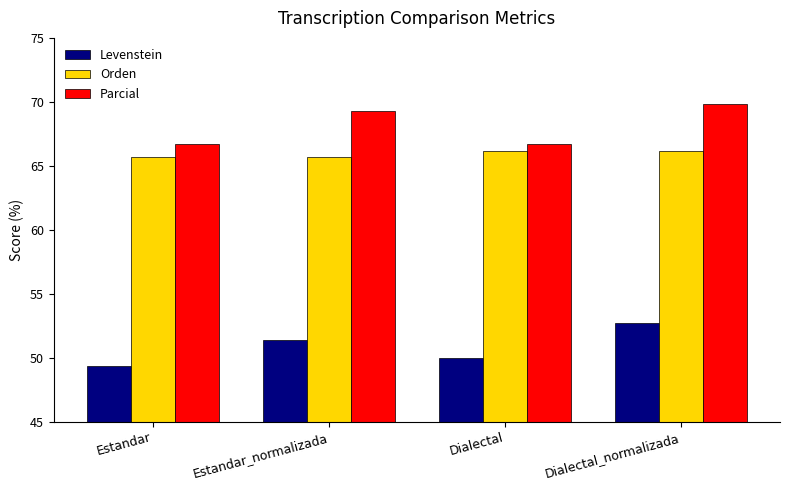

At which label does Orden first exceed 66?

Dialectal